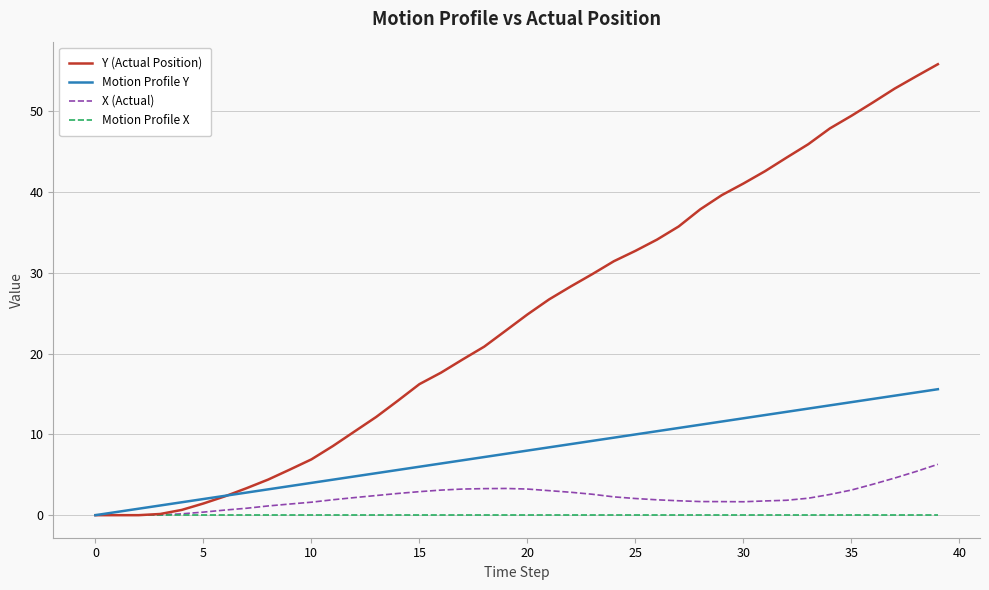

List the series in order of their peak value, highest first.

Y (Actual Position), Motion Profile Y, X (Actual), Motion Profile X